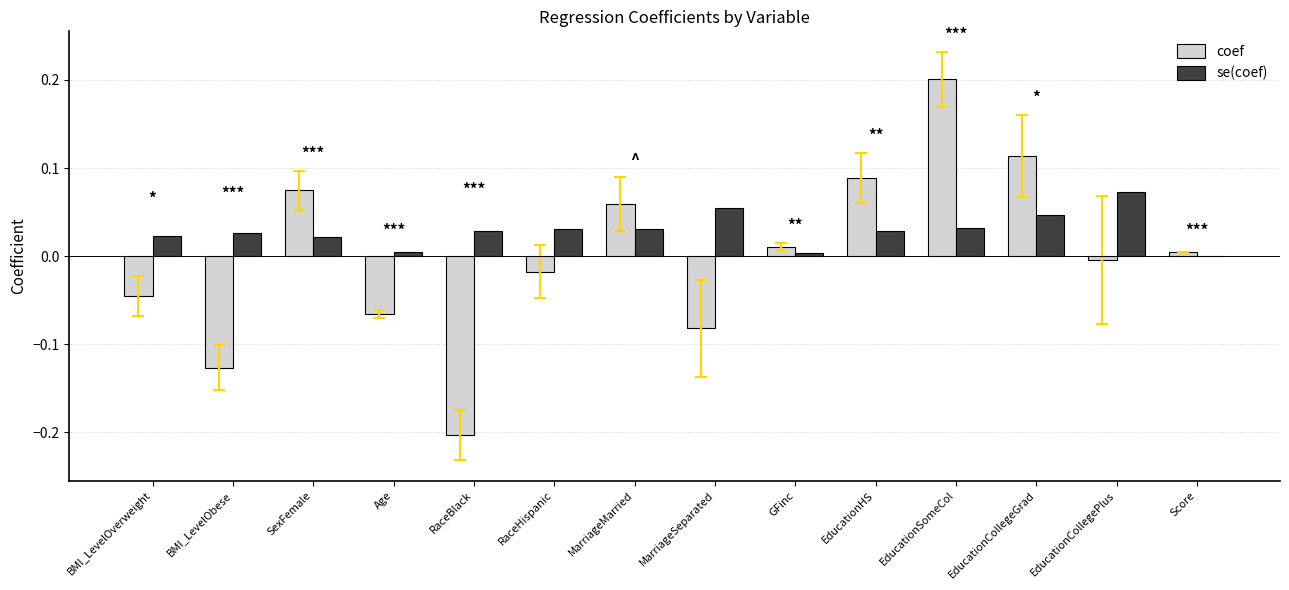

What is the sum of all se(coef) values?

0.4